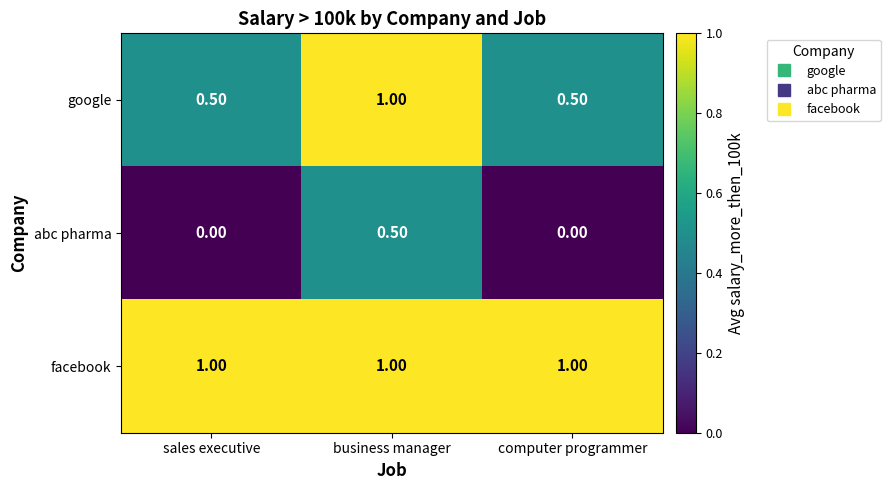

Rank the series by their average value, from highest to lowest.

facebook, google, abc pharma